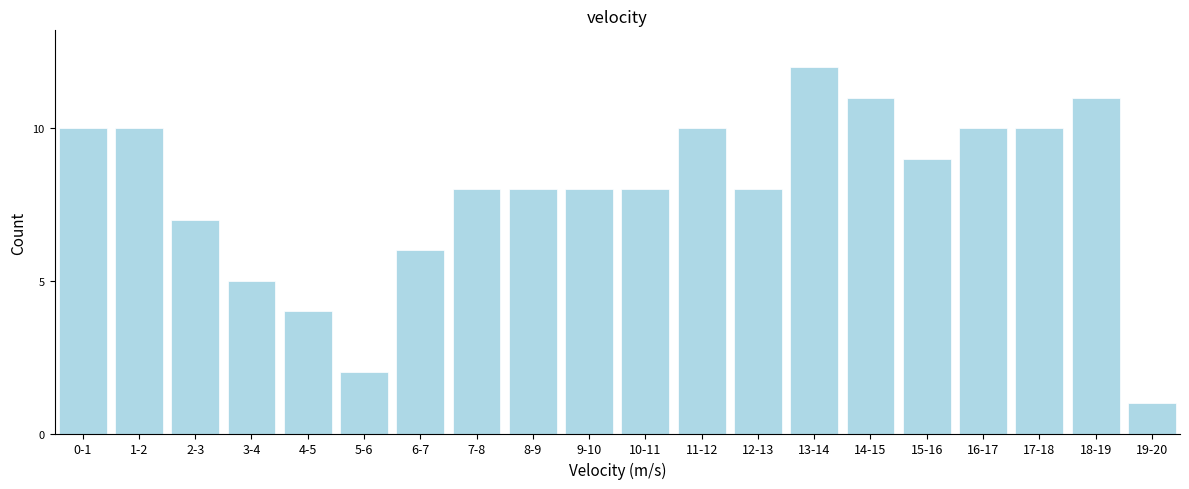

Reading right to left, extract all data points from this chart.

1	11	10	10	9	11	12	8	10	8	8	8	8	6	2	4	5	7	10	10